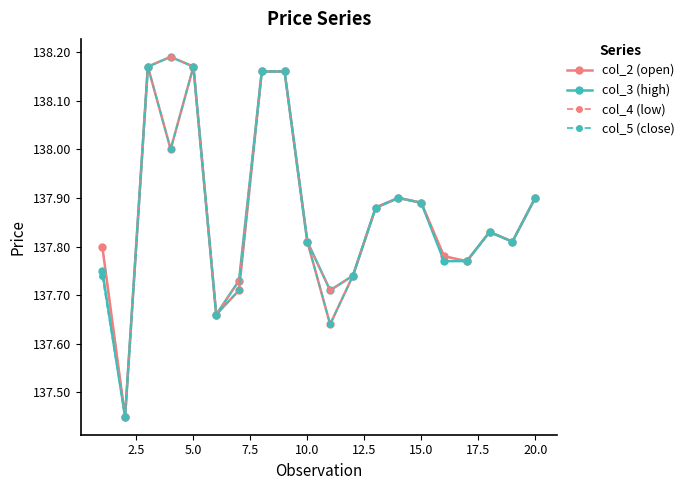

True or false: col_5 (close) has more than 0 points higher than both neighbors.

True